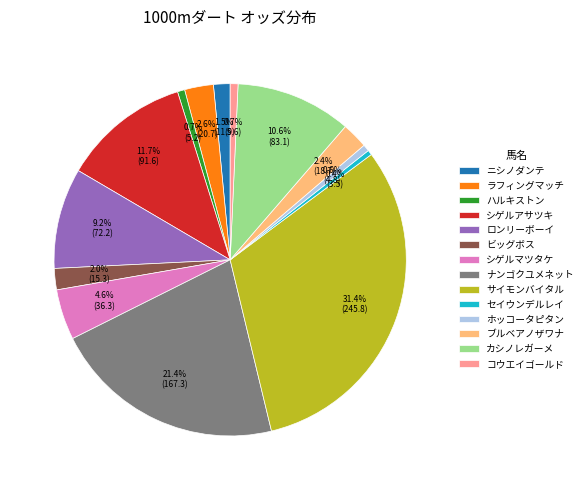

Does ホッコータピタン represent more than half of the total?

No